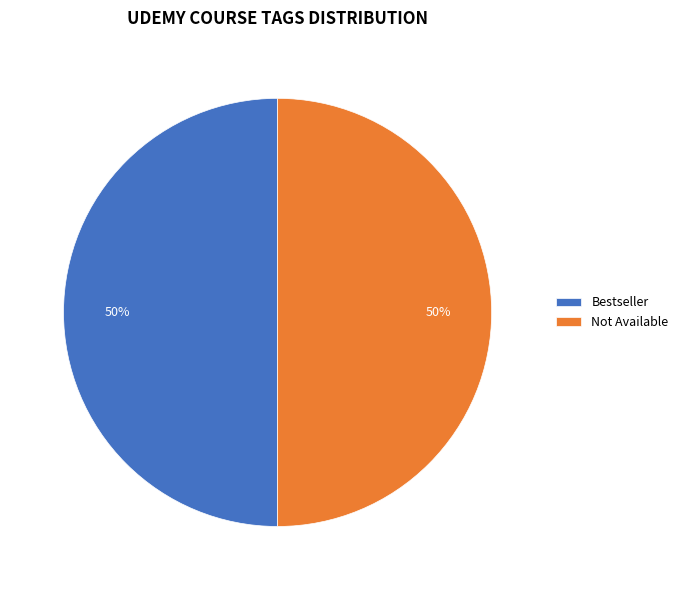

How many segments does this pie chart have?

2